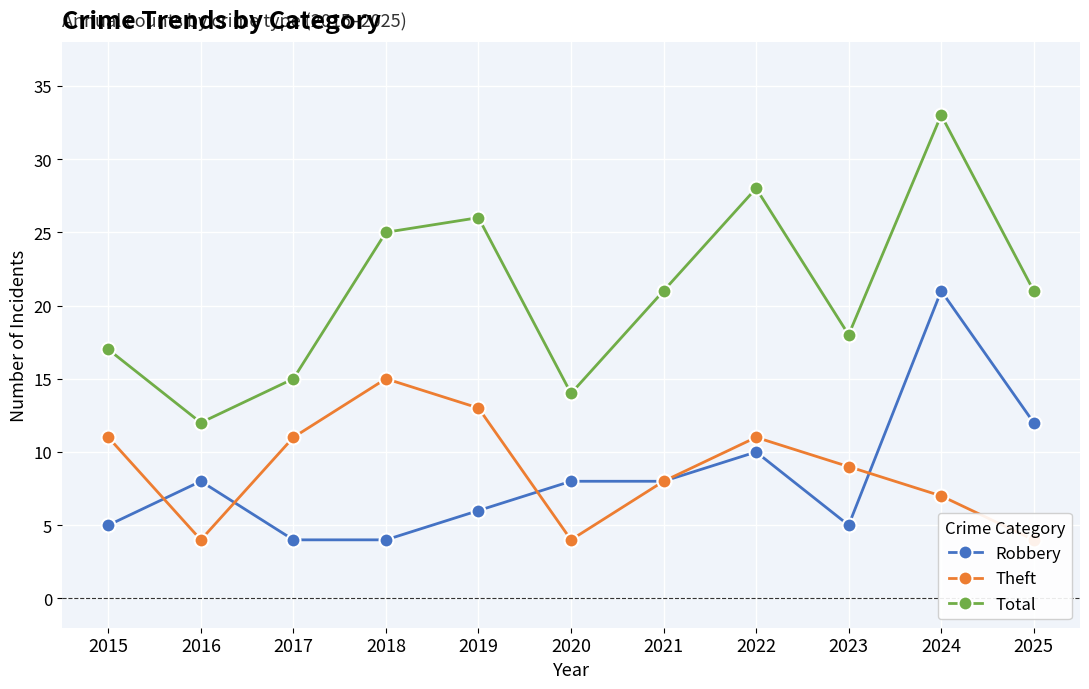

What is the value of the Theft point at the 1st from the left?

11